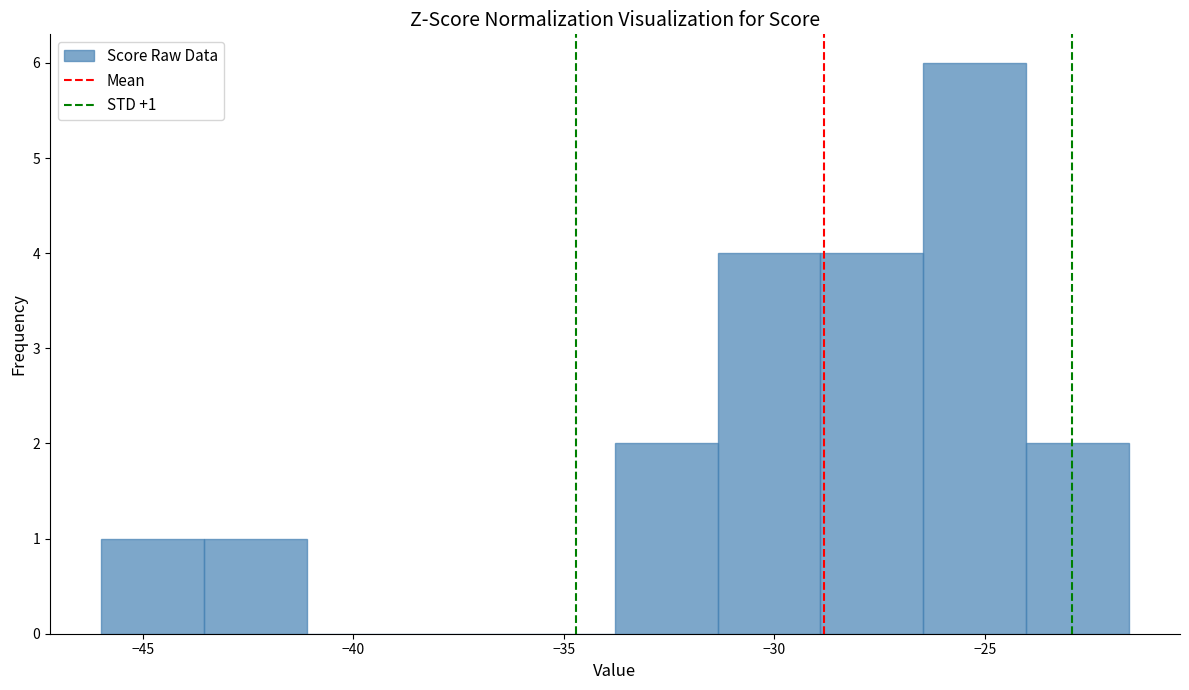

Which range on the x-axis has the tallest bar?

-26.5 to -24.0